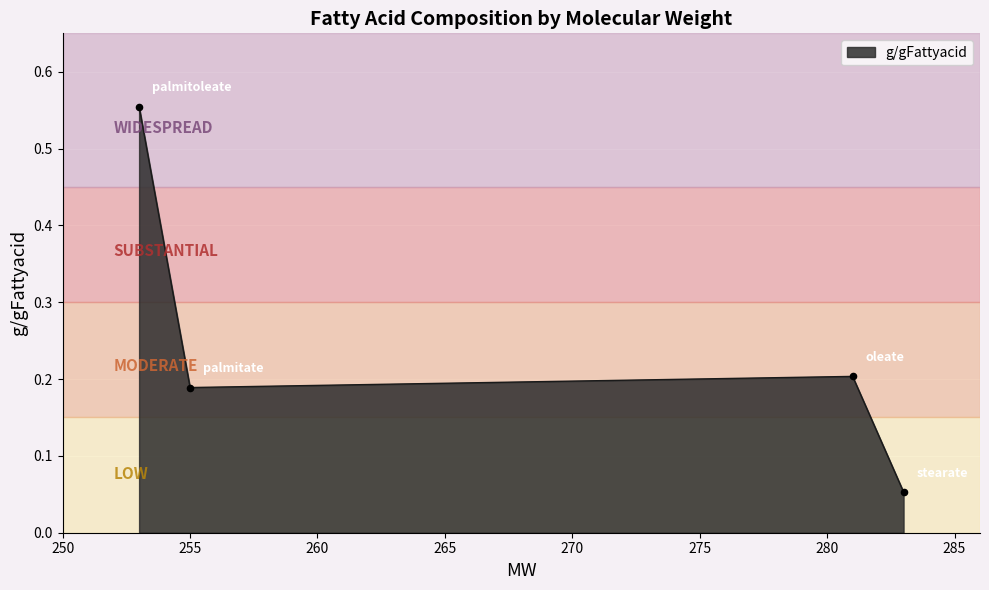

Count the values in the range 0 to 1.

4